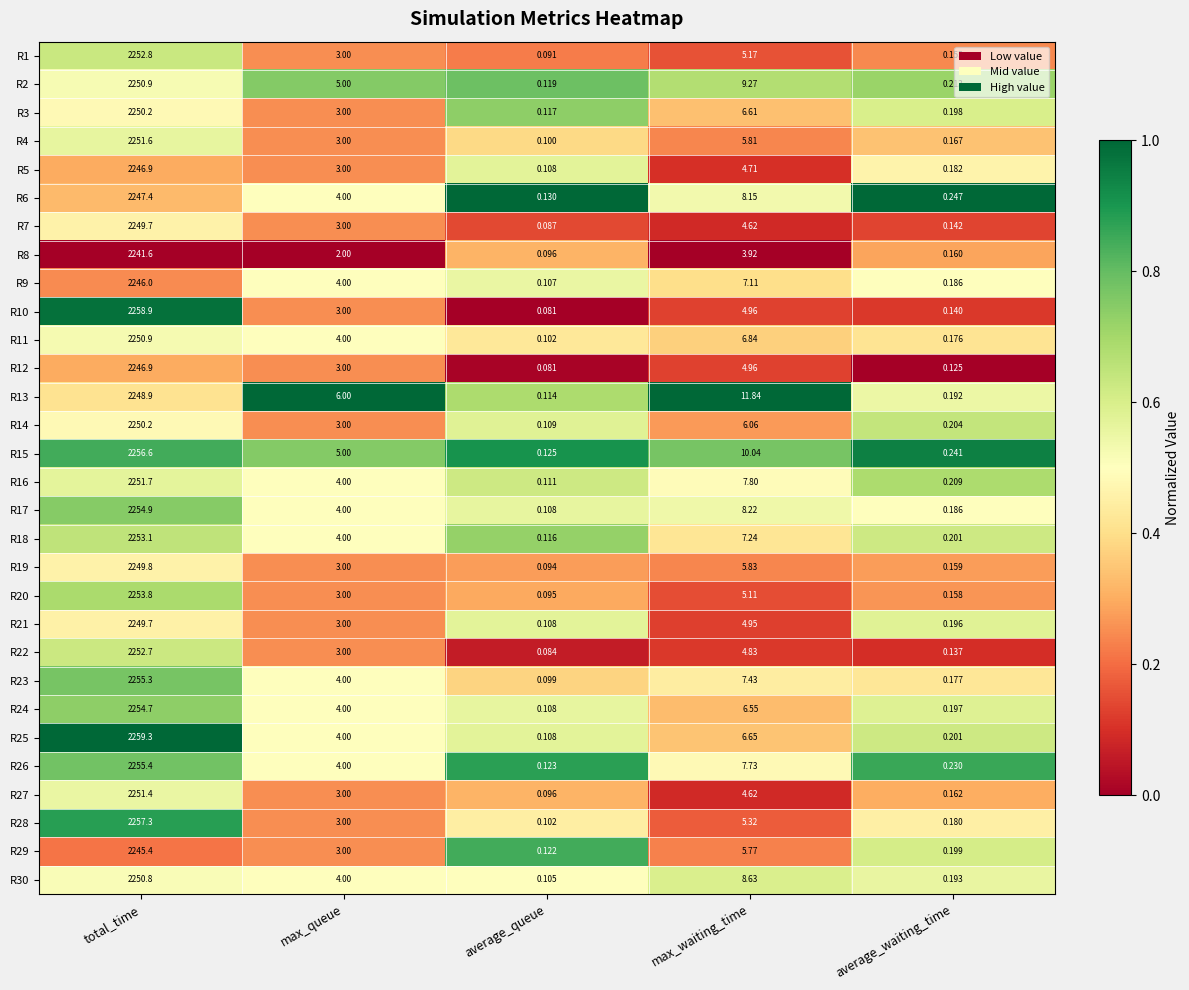

Where is R29 nearest to the value 1122?

max_waiting_time